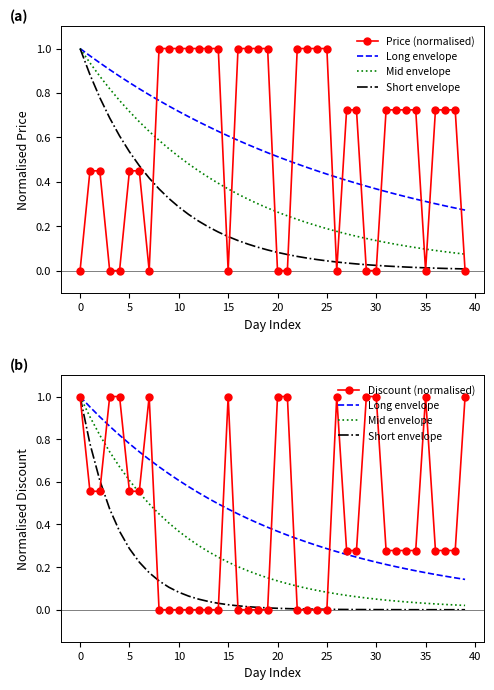

What are all the series names shown in the legend?

Price (normalised), Long envelope, Mid envelope, Short envelope, Discount (normalised)